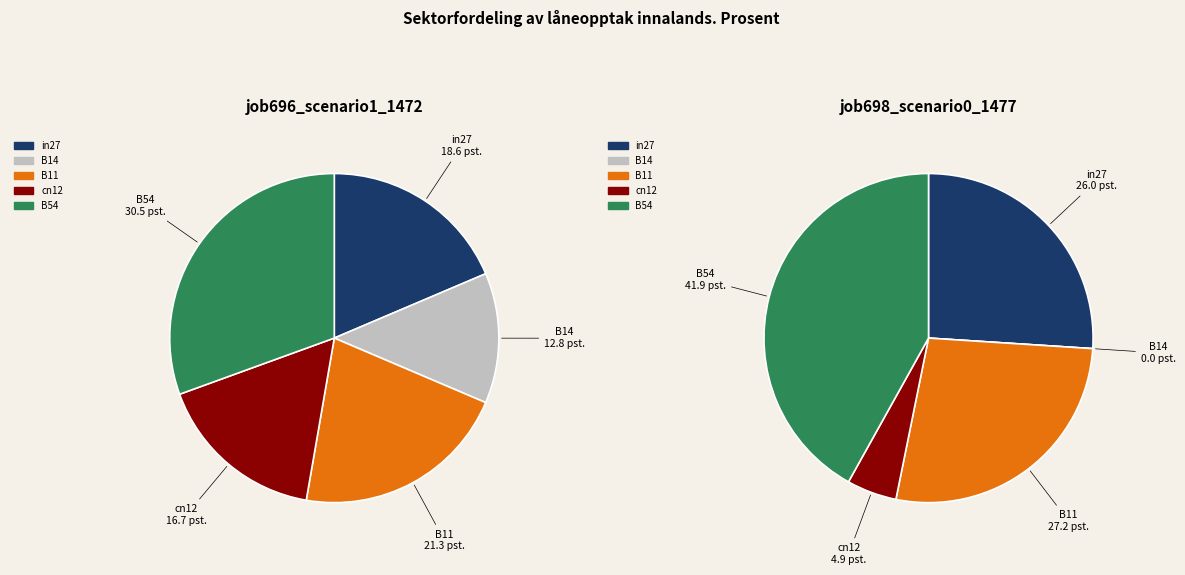

Is cn12 the majority of the pie?

No